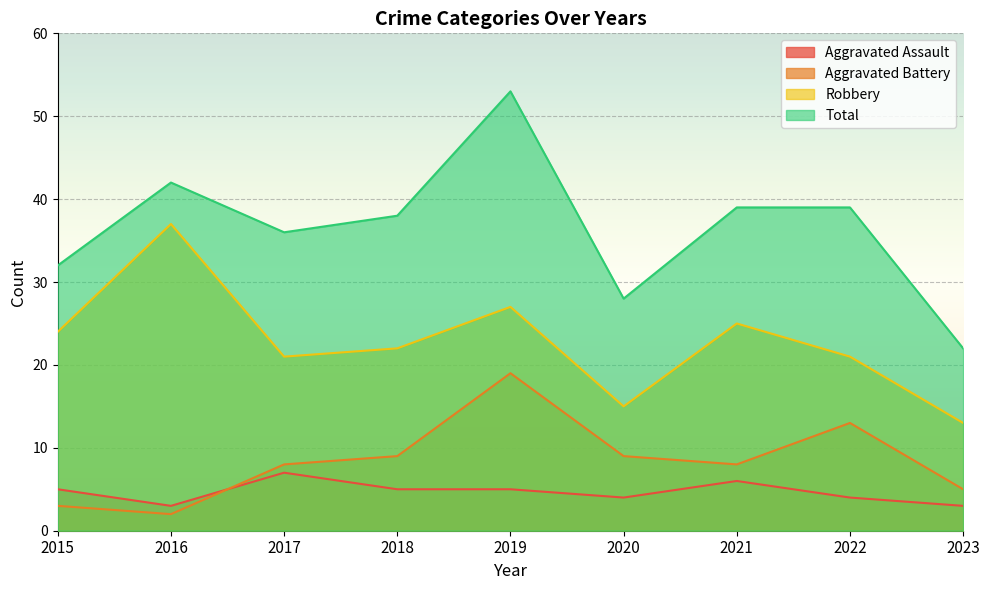

At which category does Robbery reach its first local peak?

2016